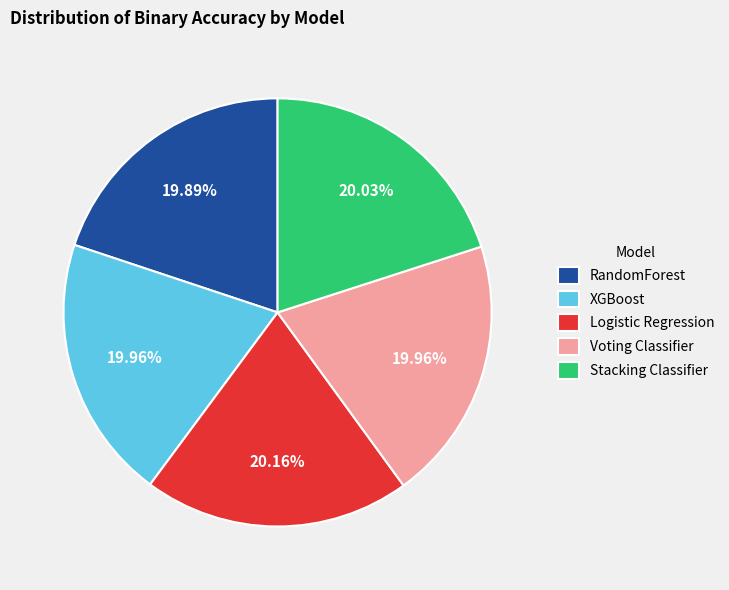

To the nearest percent, what portion does Stacking Classifier represent?

20%